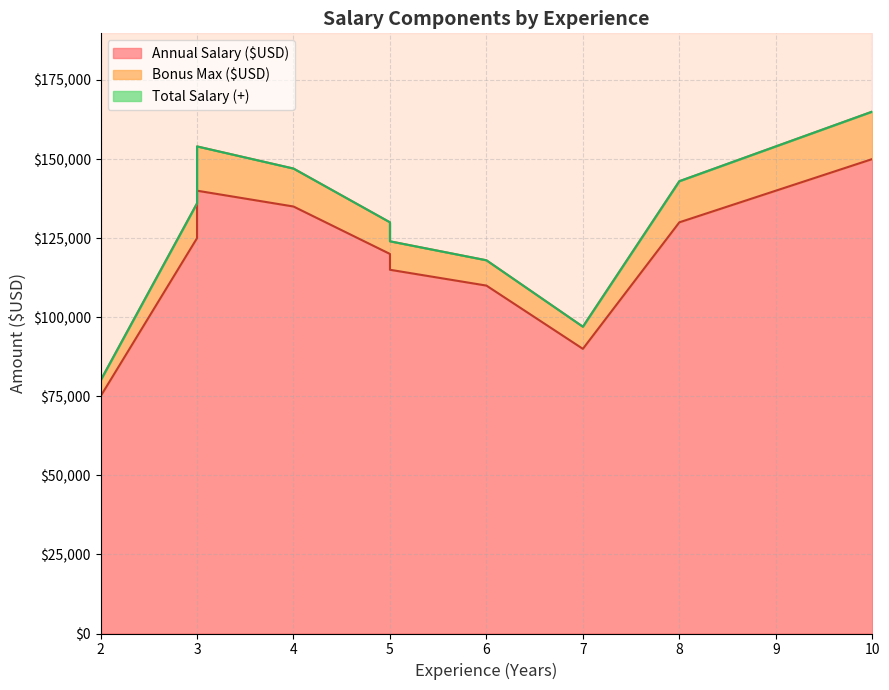

Is the value of Bonus Max ($USD) at 2 greater than the value of Total Salary (+) at 5?

No